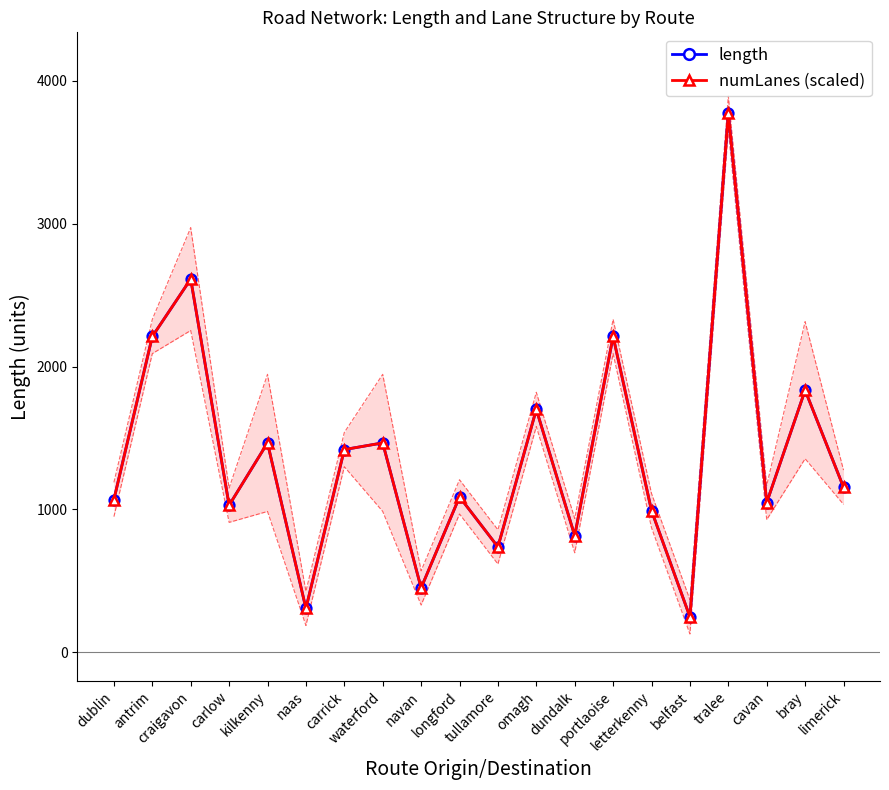

List the series in order of their peak value, lowest first.

length, numLanes (scaled)